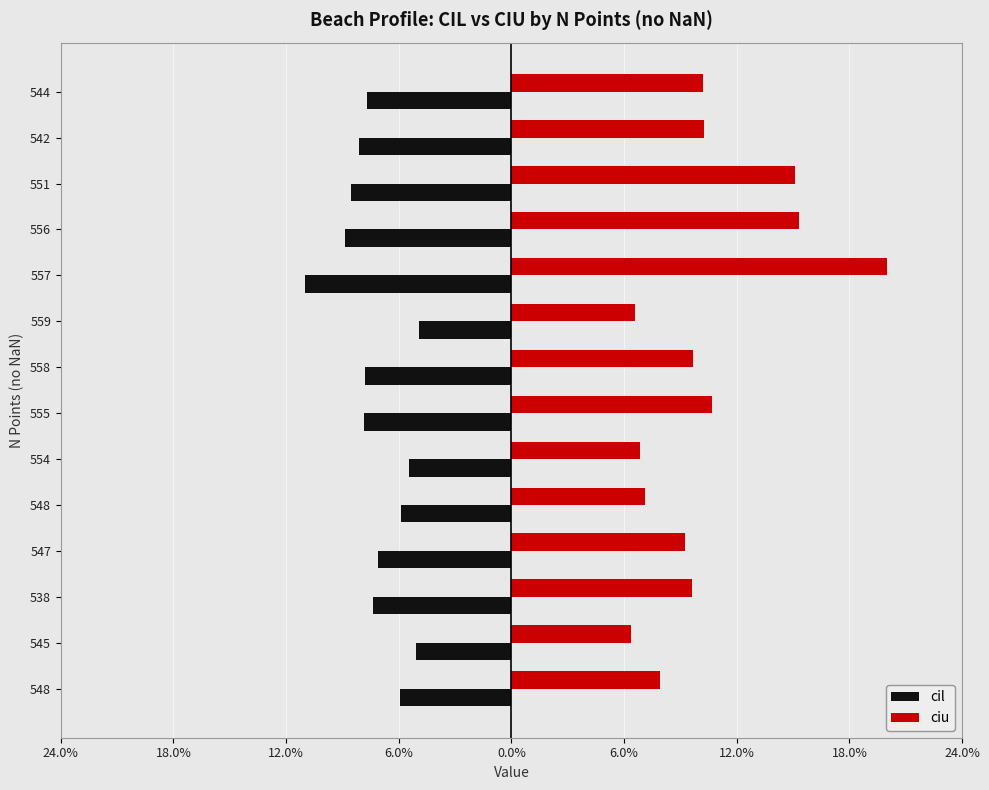

What are all the series names shown in the legend?

cil, ciu